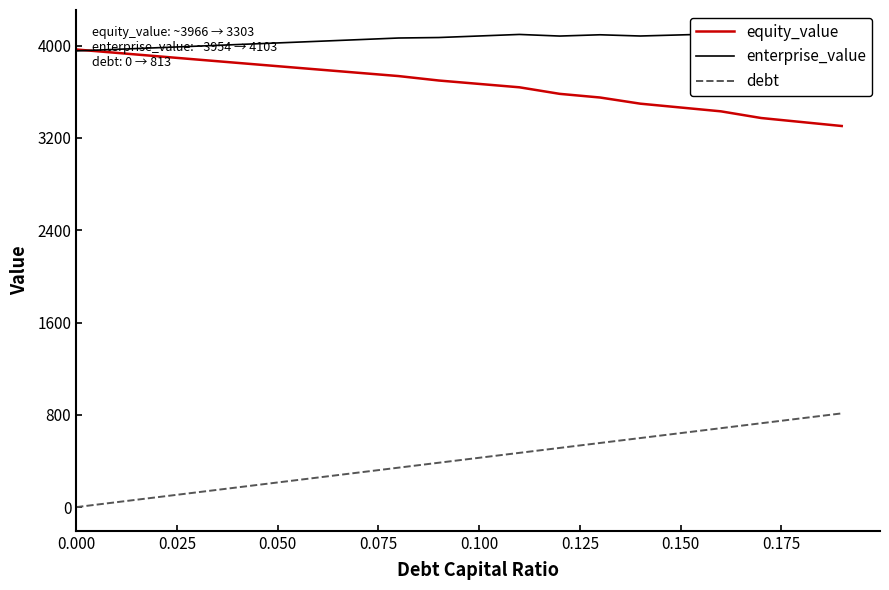

What is the highest value of the debt series?

812.5